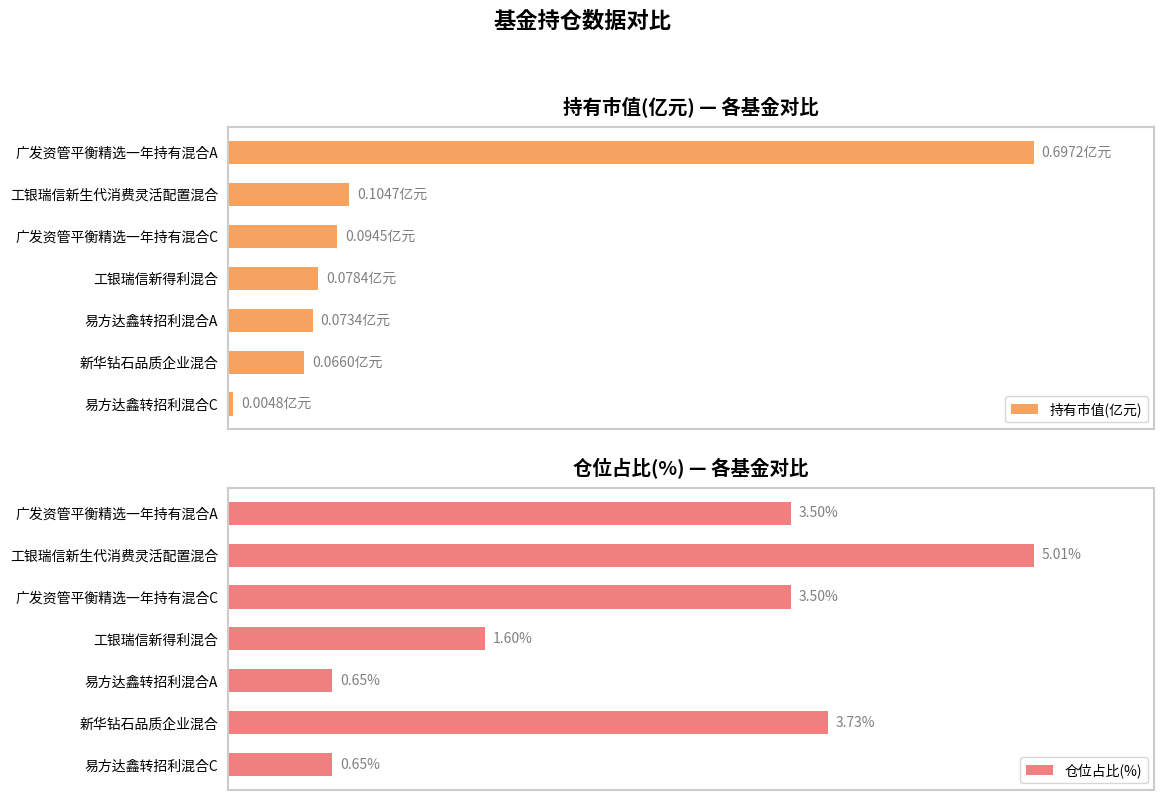

At 120, list the series in order from largest to smallest.

仓位占比(%), 持有市值(亿元)